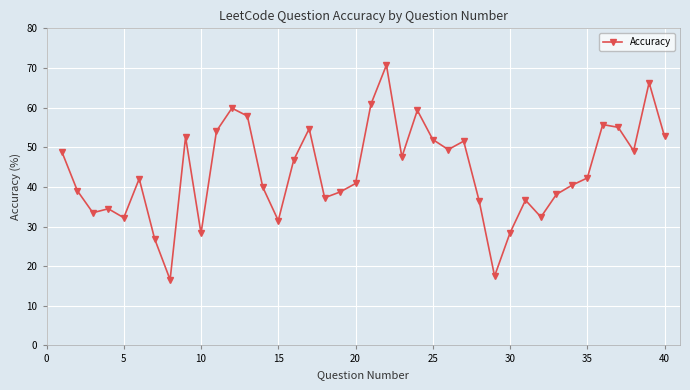

How many series are shown in this chart?

1